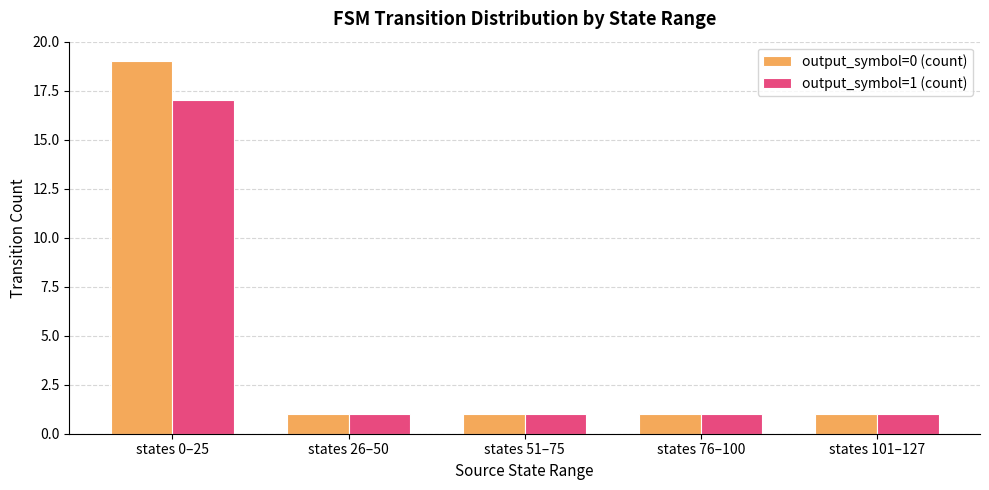

What is the label of the 2nd bar from the left?

states 26–50